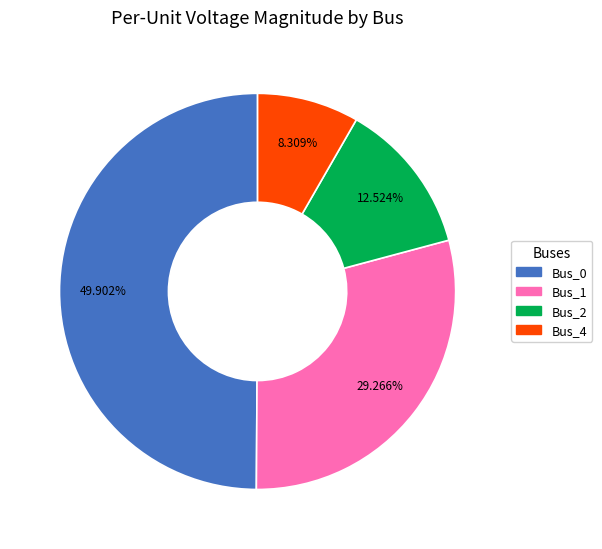

What percentage is the Bus_1 slice, to the nearest percent?

29%